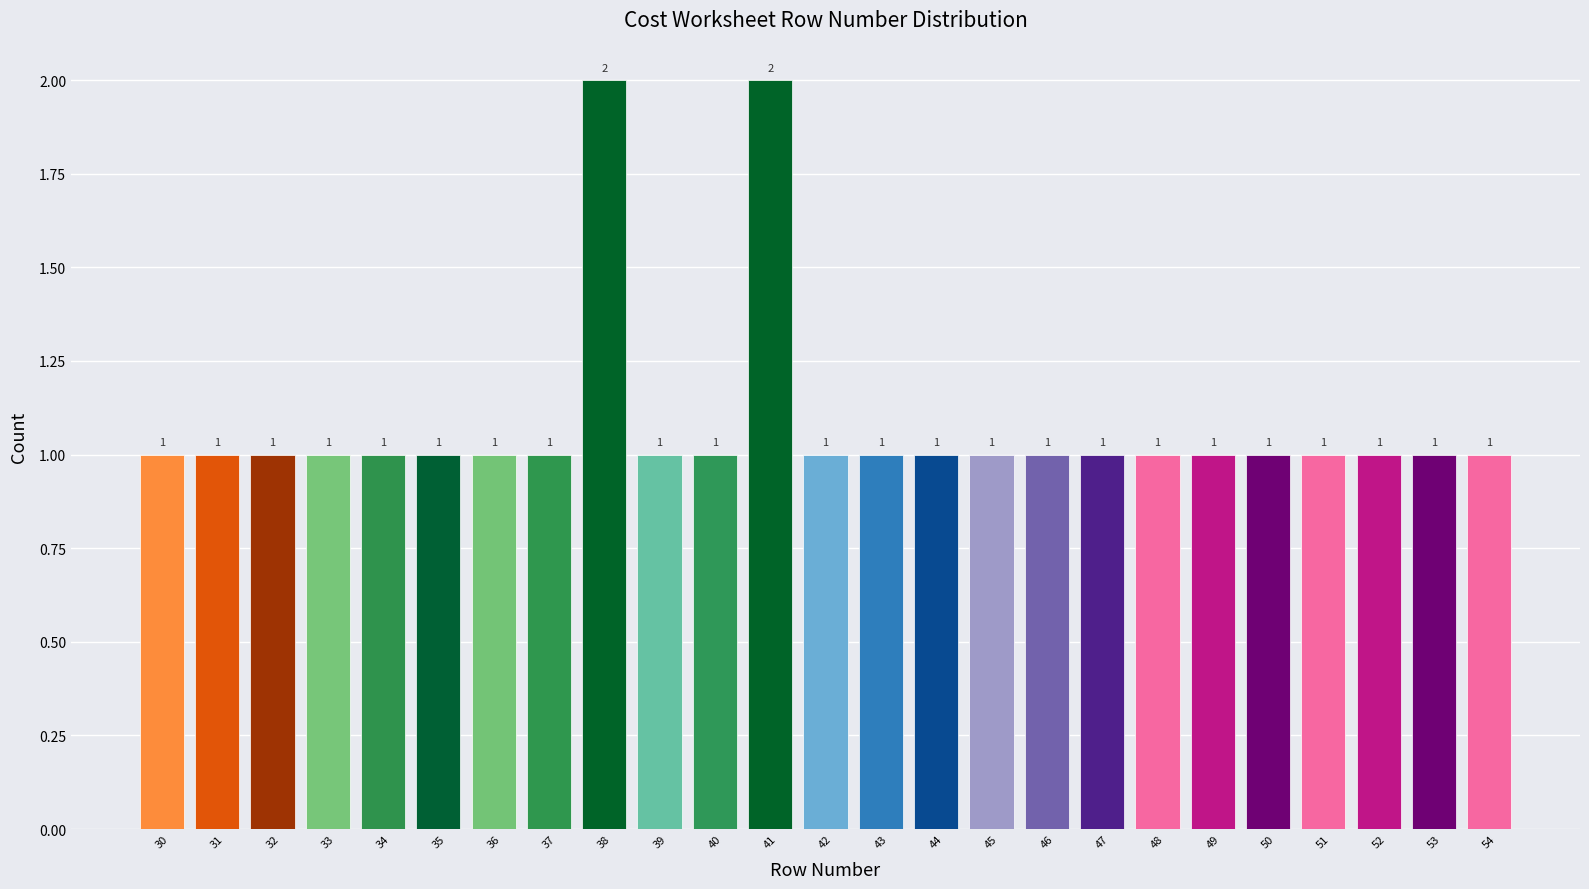

How tall is the bar that spans 35.5 to 36.5 on the x-axis?

1